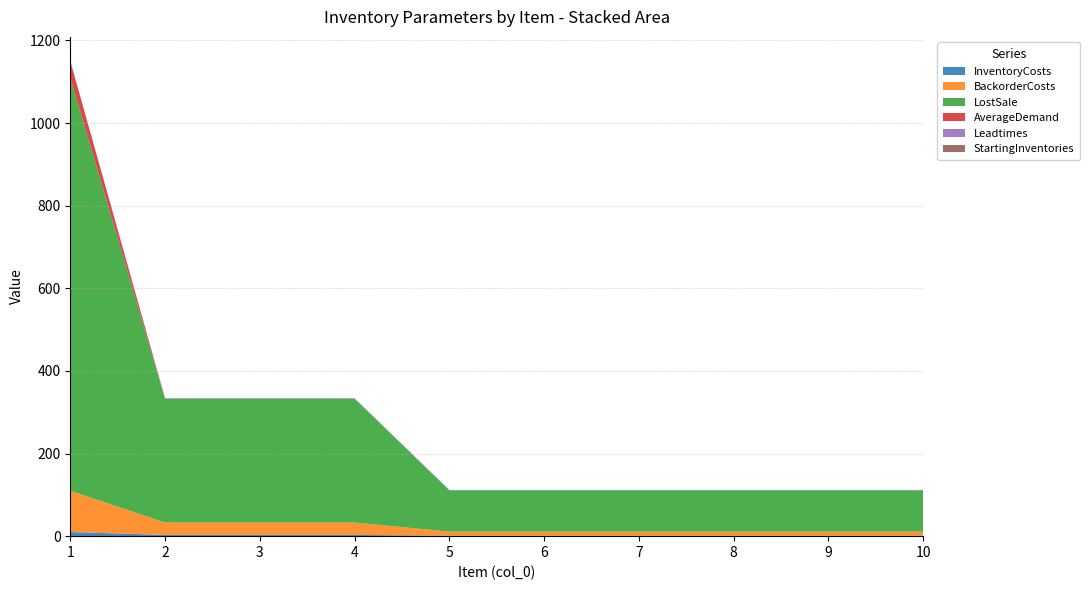

Reading right to left, transcribe all the data shown in this chart.

InventoryCosts: 10=1	9=1	8=1	7=1	6=1	5=1	4=3	3=3	2=3	1=10
BackorderCosts: 10=10	9=10	8=10	7=10	6=10	5=10	4=30	3=30	2=30	1=100
LostSale: 10=100	9=100	8=100	7=100	6=100	5=100	4=300	3=300	2=300	1=1000
AverageDemand: 10=0	9=0	8=0	7=0	6=0	5=0	4=0	3=0	2=0	1=40
Leadtimes: 10=1	9=1	8=1	7=1	6=1	5=1	4=1	3=1	2=1	1=1
StartingInventories: 10=0	9=0	8=0	7=0	6=0	5=0	4=0	3=0	2=0	1=0